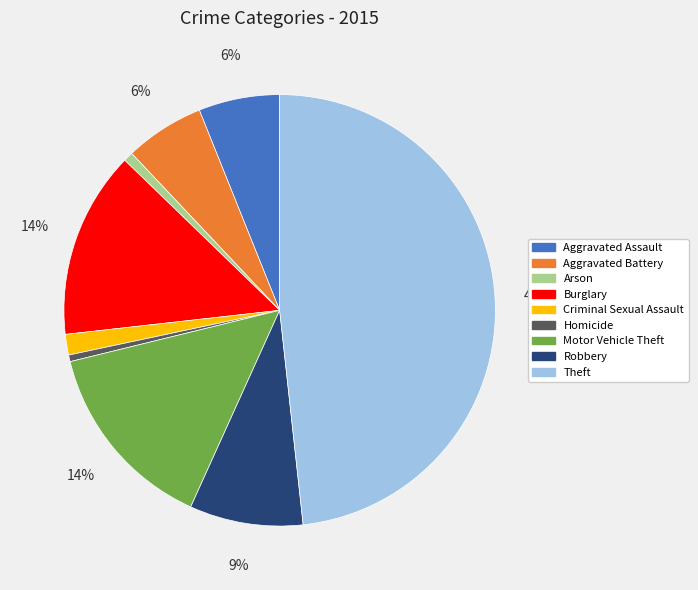

Count the number of slices in the pie.

9